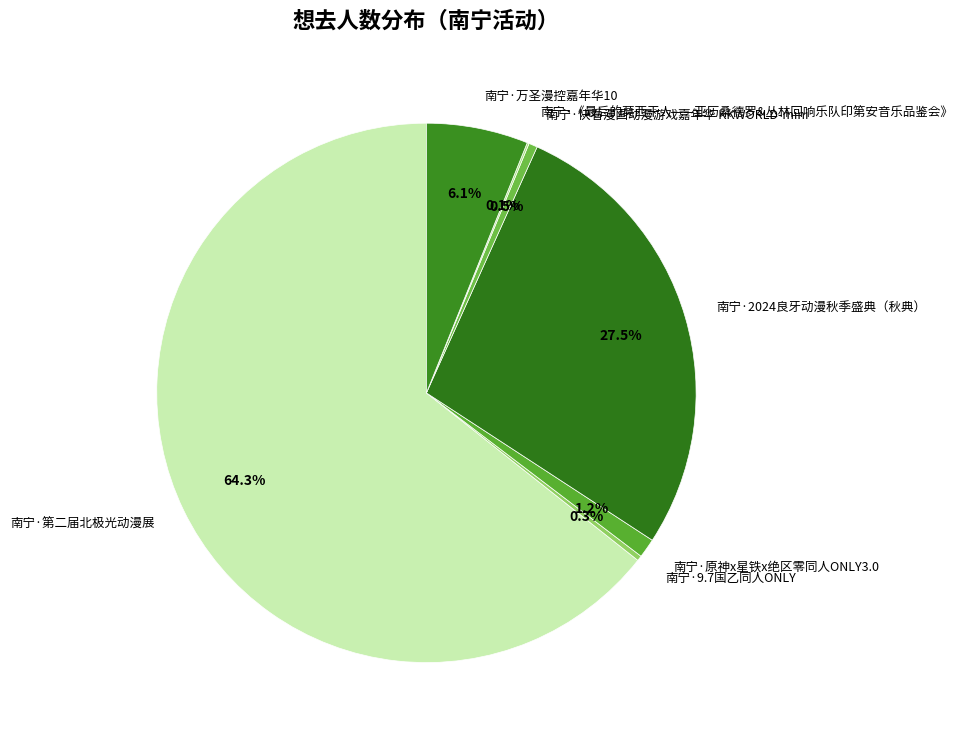

What is the largest slice in the pie chart?

南宁·第二届北极光动漫展